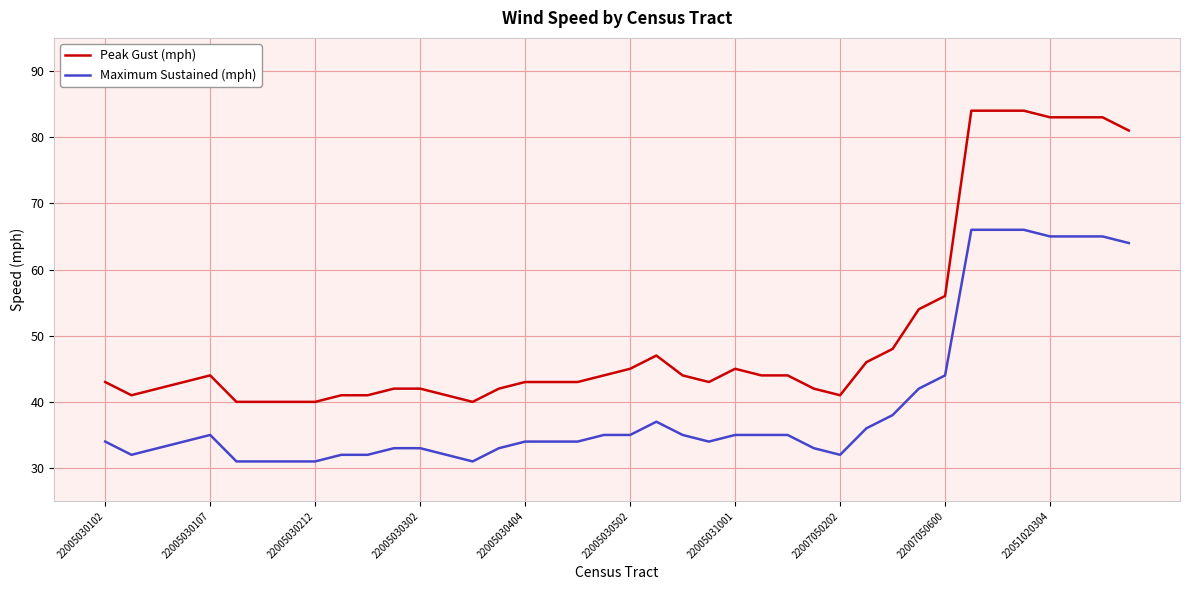

Which series has the largest range (max minus min)?

Peak Gust (mph)